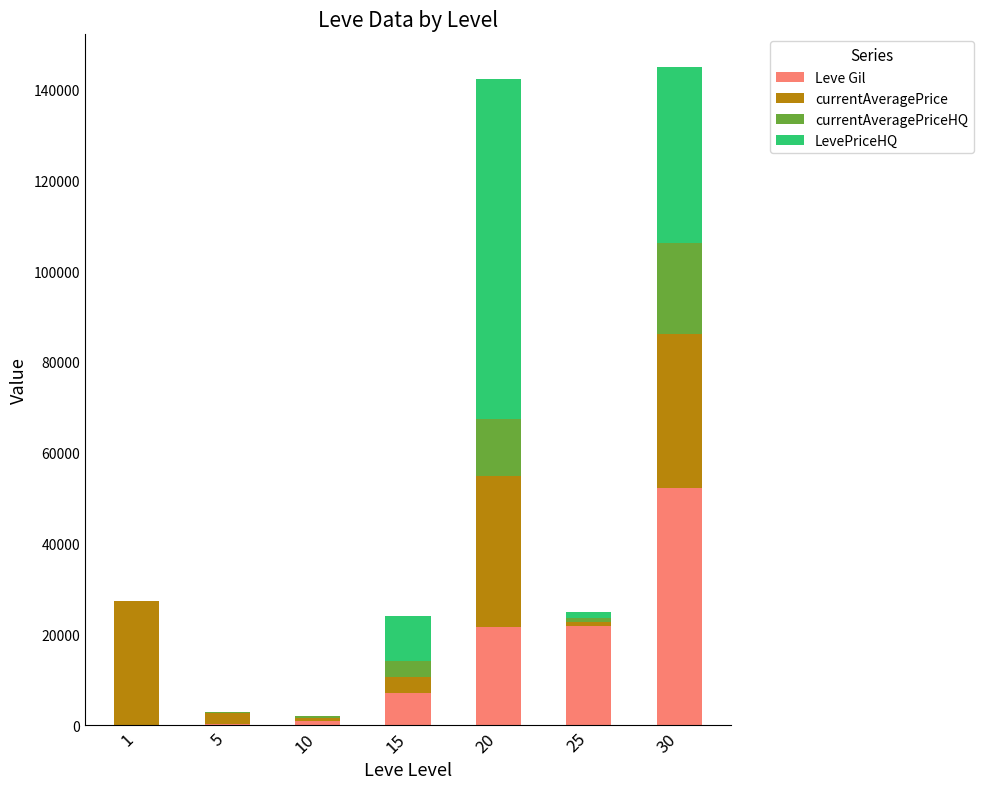

The value of Leve Gil at 30 is 68983. True or false?

False